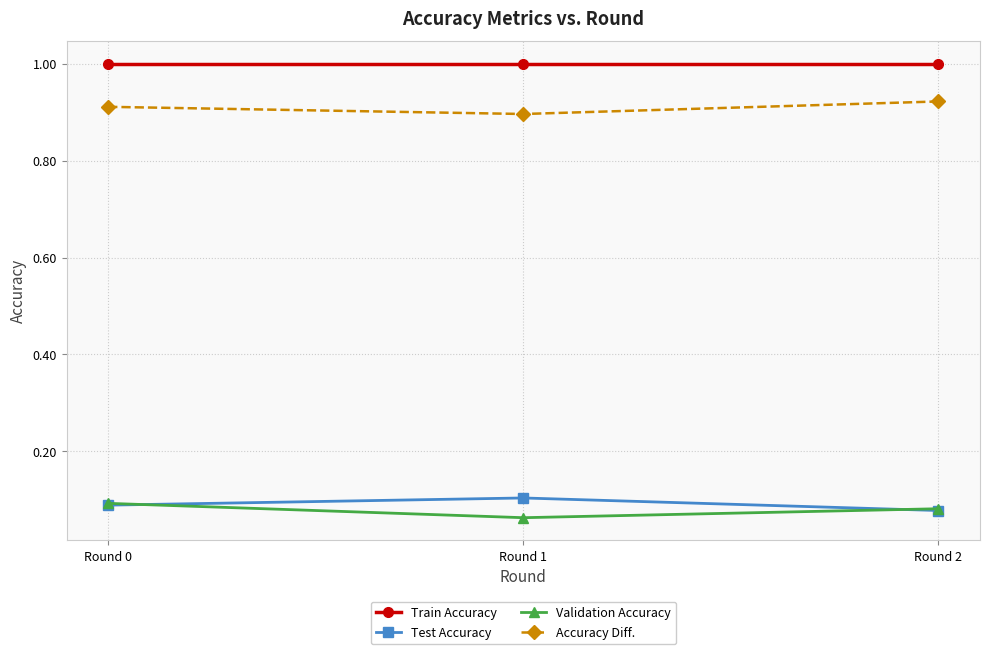

What are all the series names shown in the legend?

Train Accuracy, Test Accuracy, Validation Accuracy, Accuracy Diff.